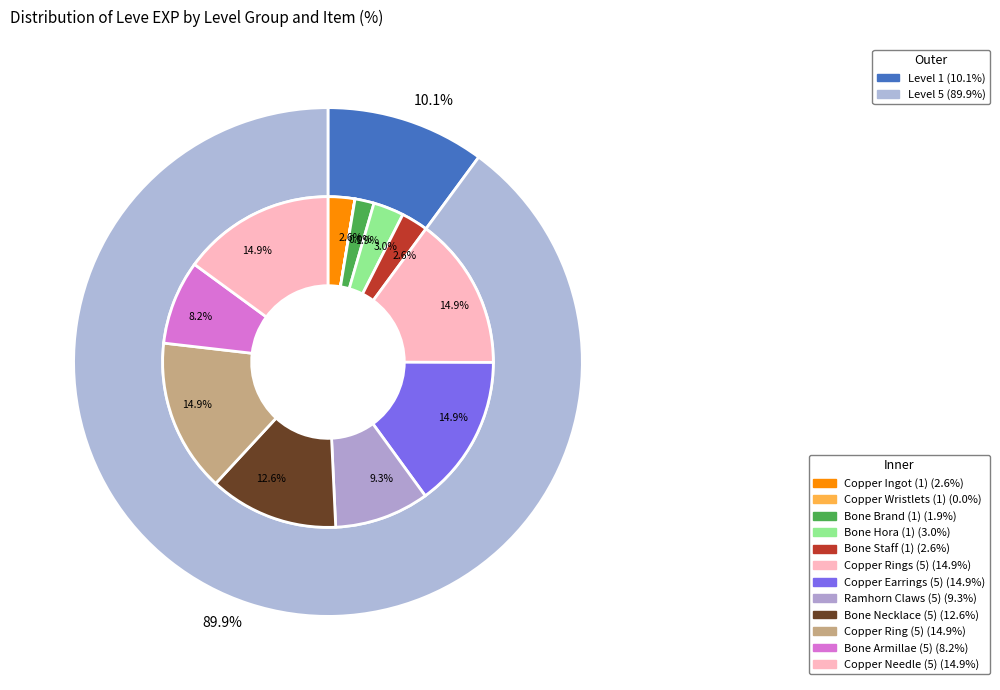

What is the total percentage of Copper Earrings (5) and Copper Wristlets (1)?

15.0%